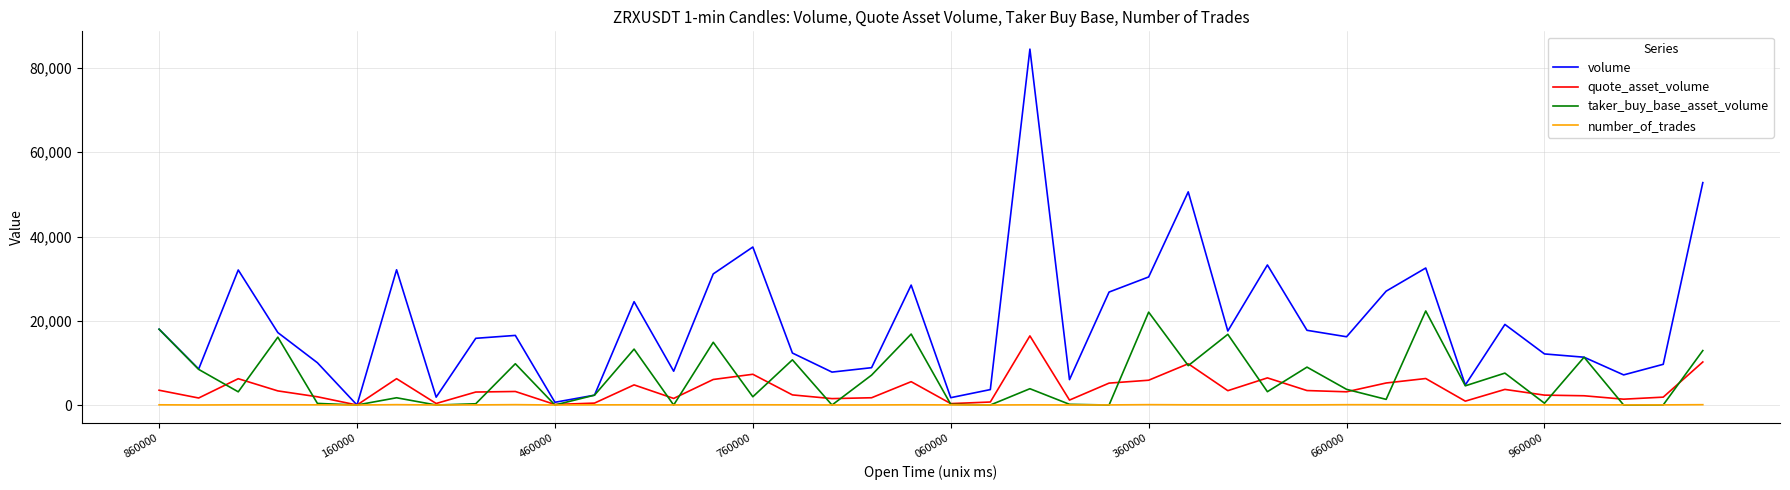

Which series has the widest spread of values?

volume